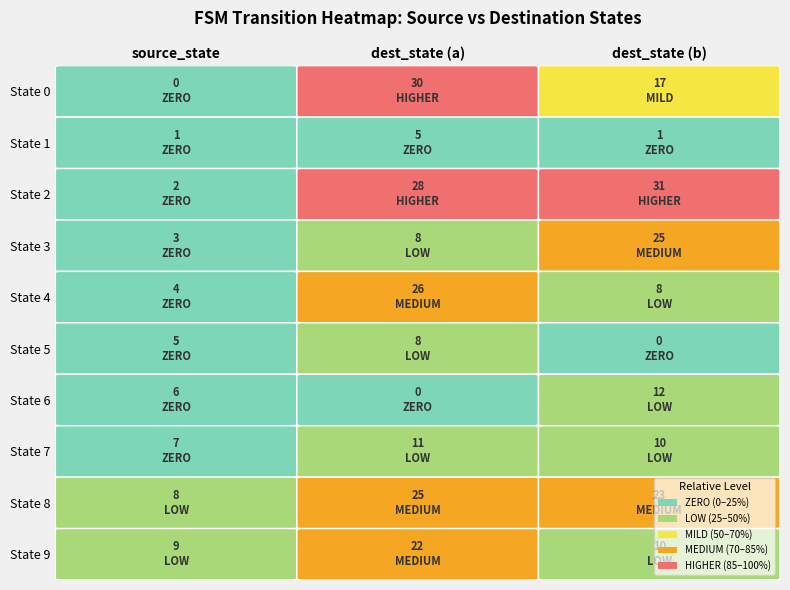

Between 0 and 2, which series saw the biggest shift?

2